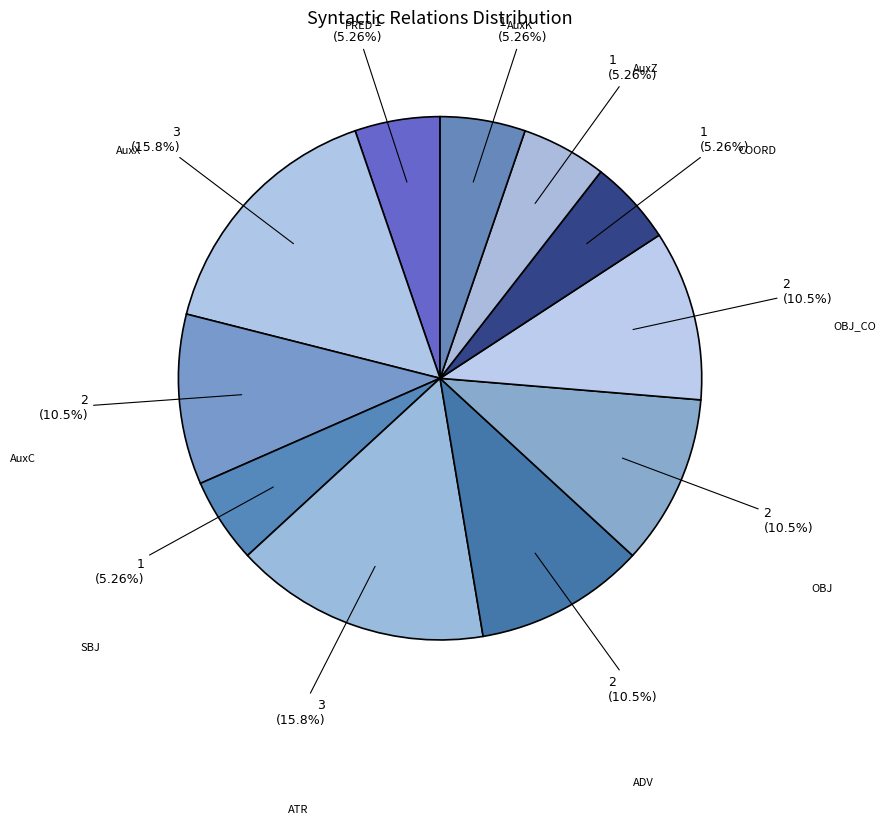

Count the number of slices in the pie.

11